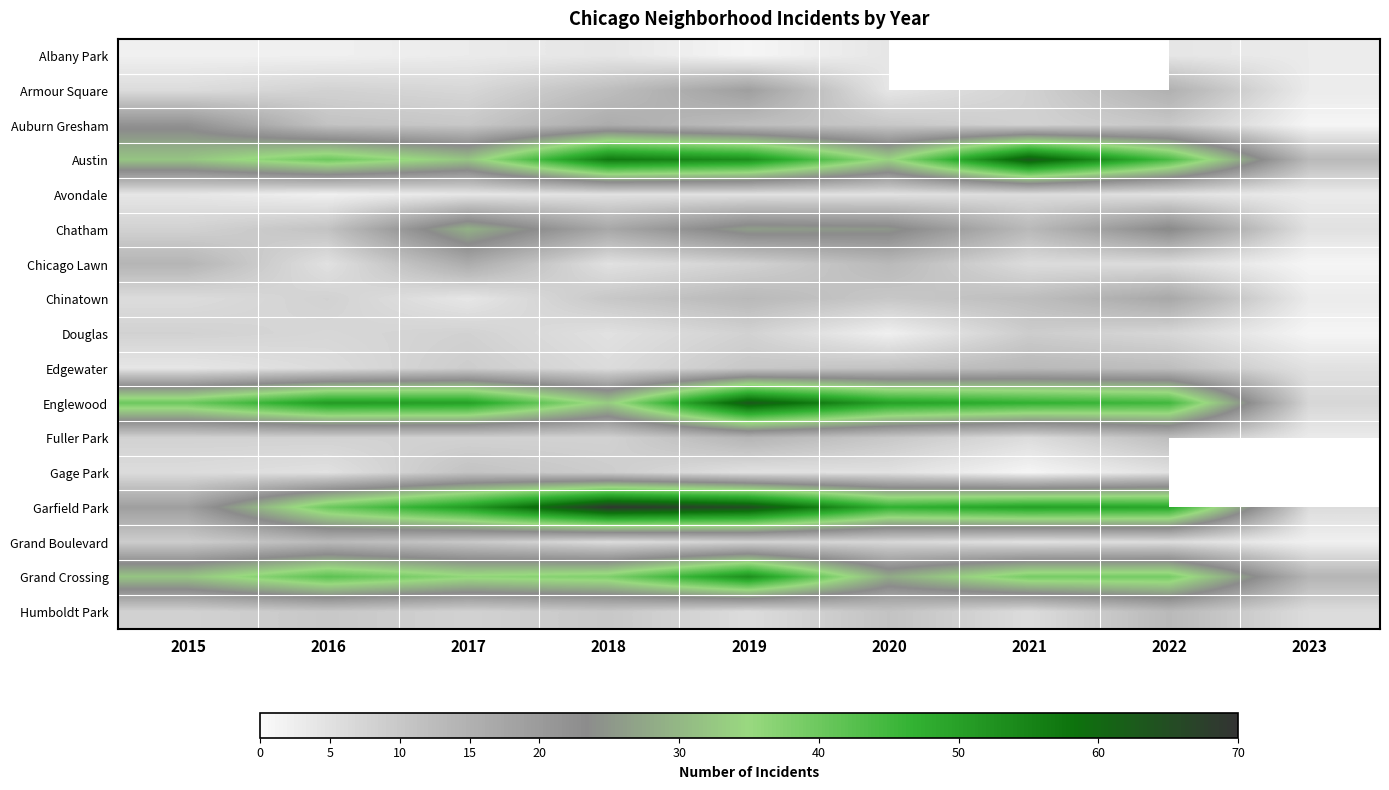

Is the value of Auburn Gresham at 2019 greater than the value of Chicago Lawn at 2020?

No